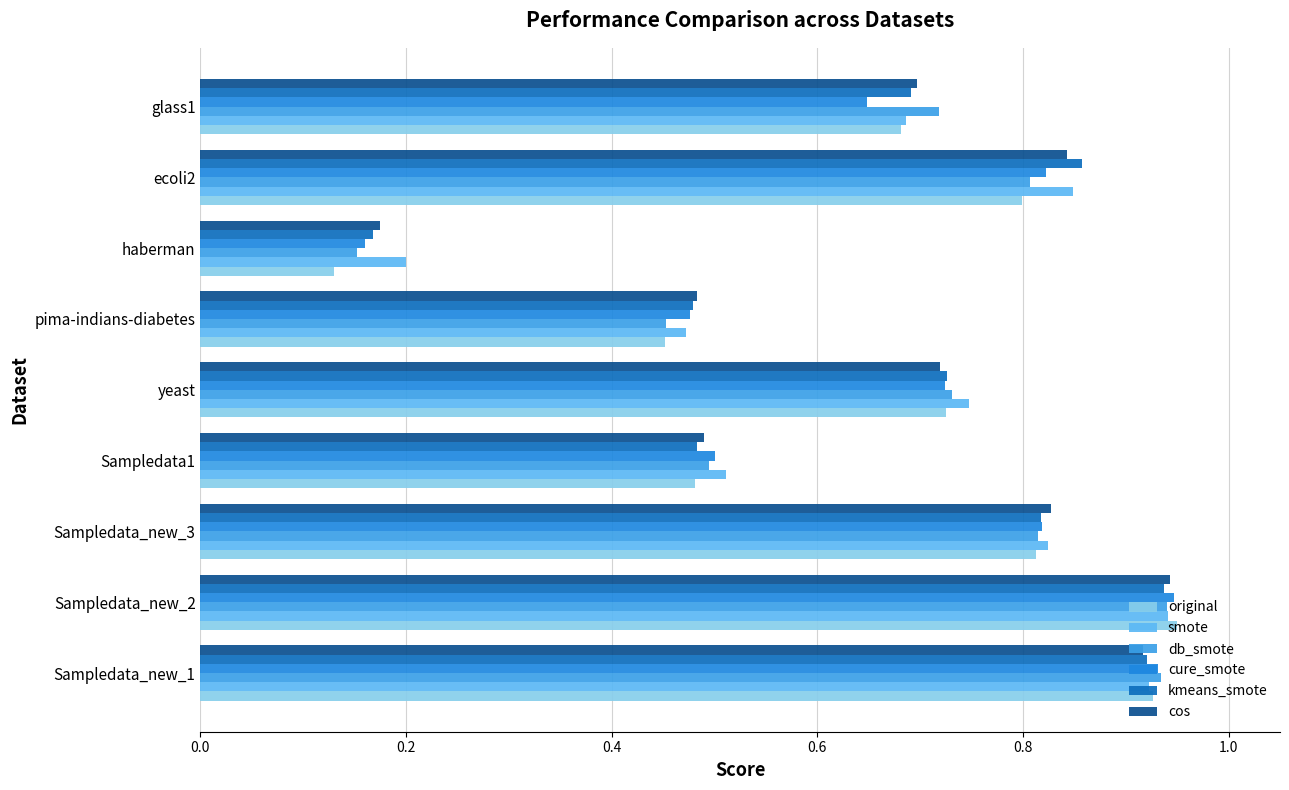

Which category has the highest value in the cure_smote series?

Sampledata_new_2